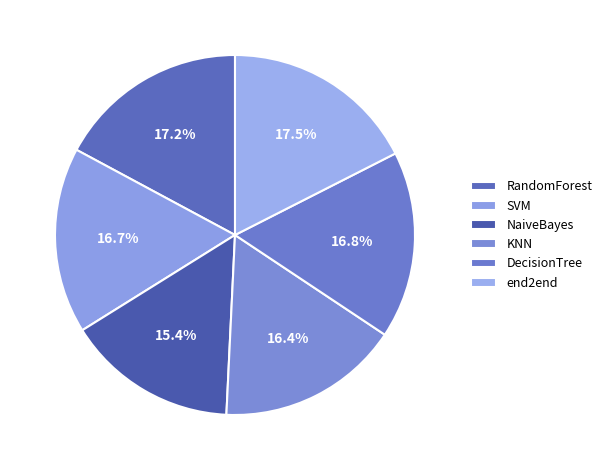

Is end2end the majority of the pie?

No